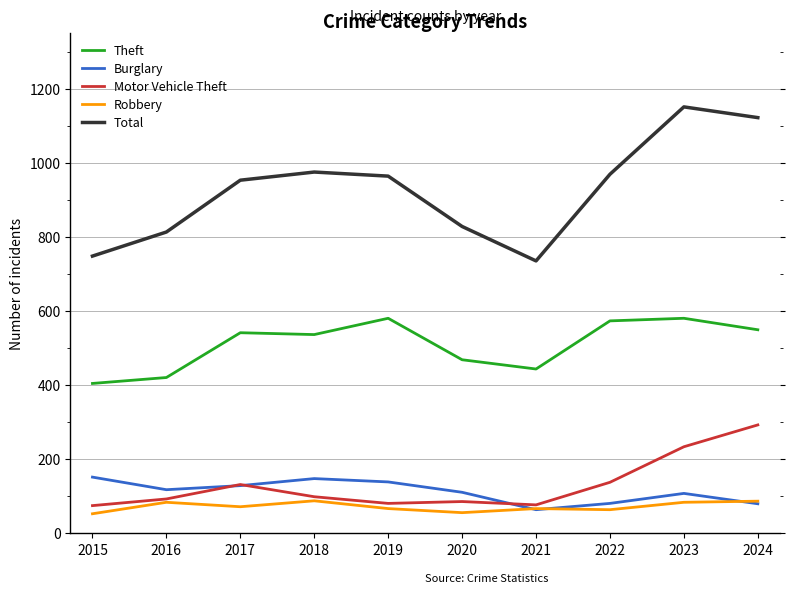

How many lines are shown in the chart?

5